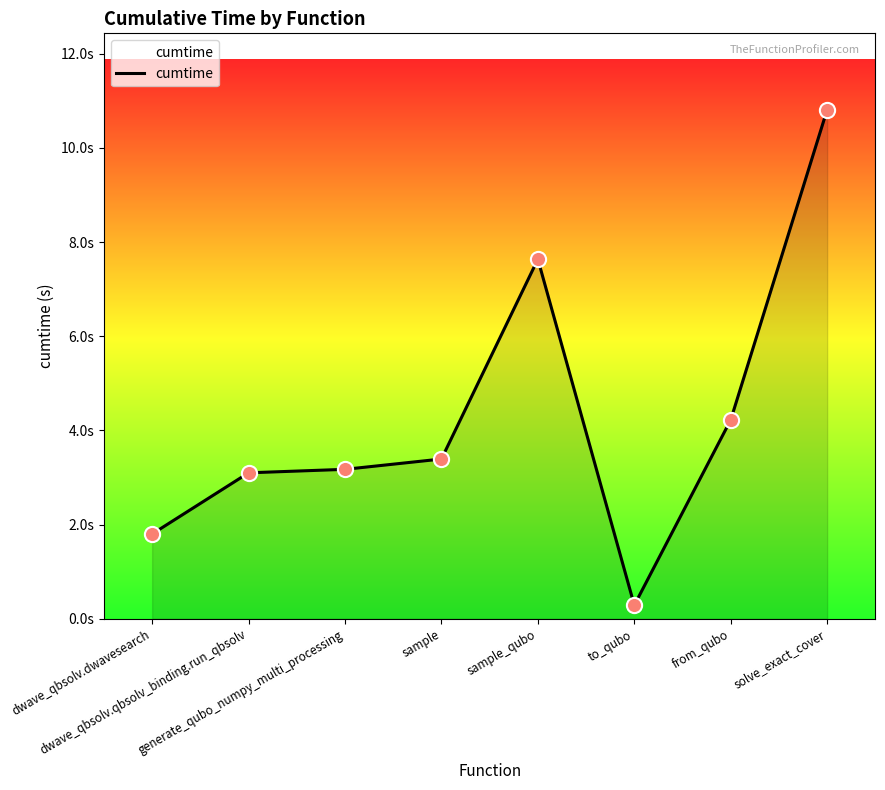

What is the ratio of the value at sample_qubo to the value at from_qubo?

1.8